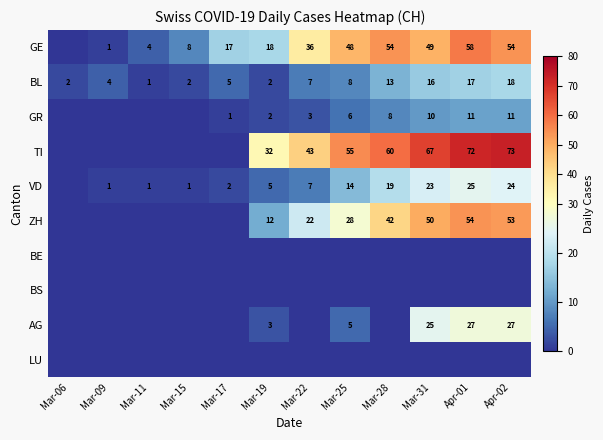

Which has a higher value, Mar-09 or Mar-25?

Mar-25